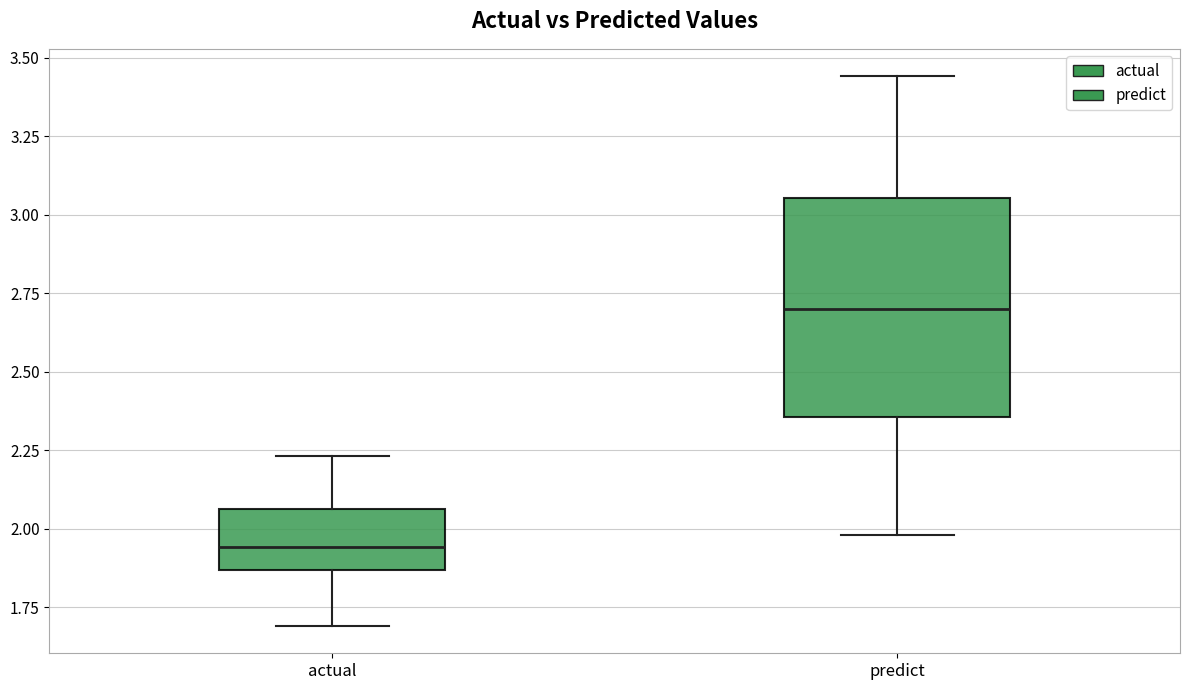

Reading left to right, read every box against the y-axis: the position of its median line, the range the box covers, and the ends of its whiskers. The values are not printed on the chart, so give them approximately, as read against the axis.

actual: median 1.95, box 1.85 to 2.05, whiskers 1.70 to 2.25
predict: median 2.70, box 2.35 to 3.05, whiskers 2.00 to 3.45